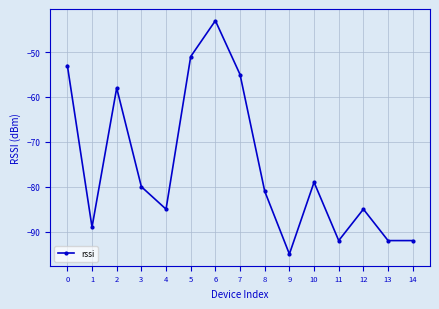

How many interior local peaks (higher than both neighbors) does the data have?

4